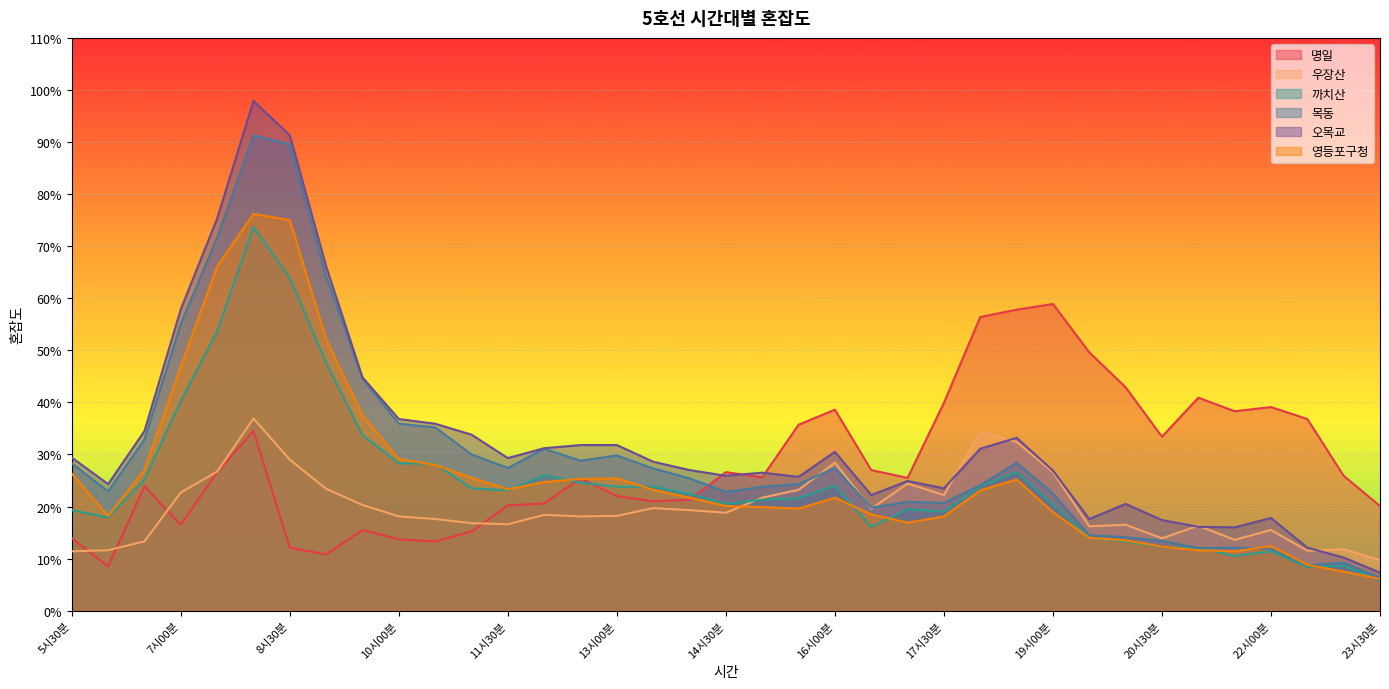

How many data points in 목동 are less than 25?

18